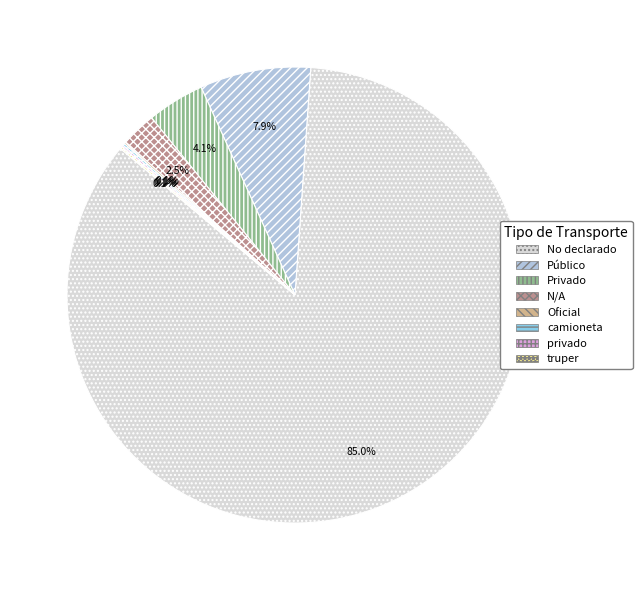

What portion of the pie excludes Público?

92.1%